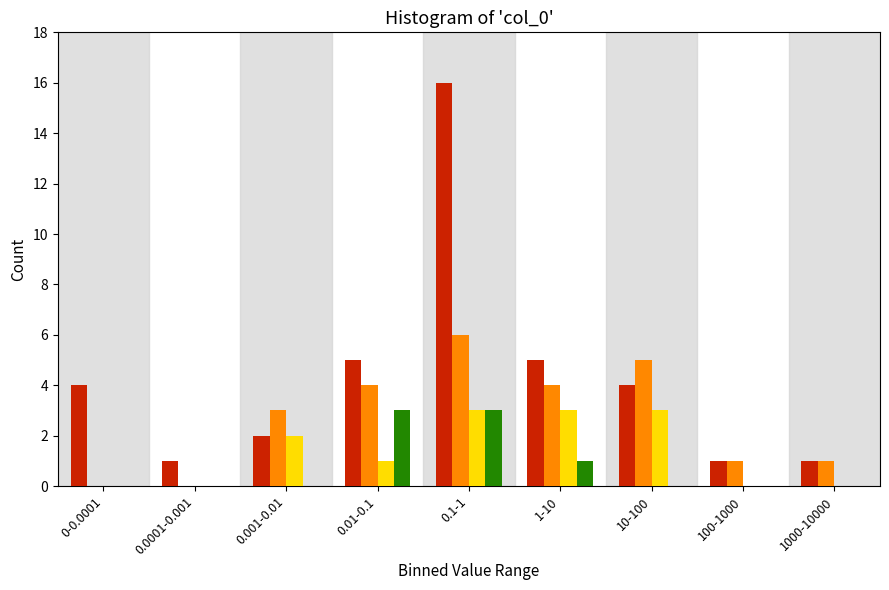

At which category is the sum across all series the highest?

0.1-1